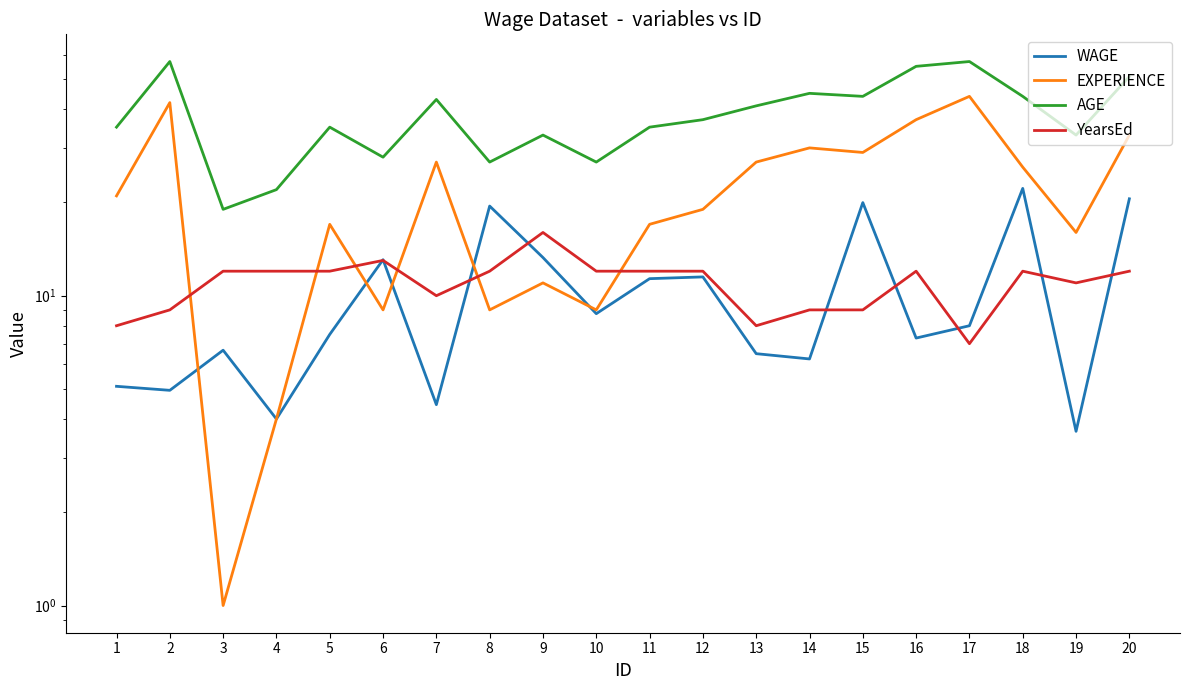

At which label does AGE reach its minimum?

3